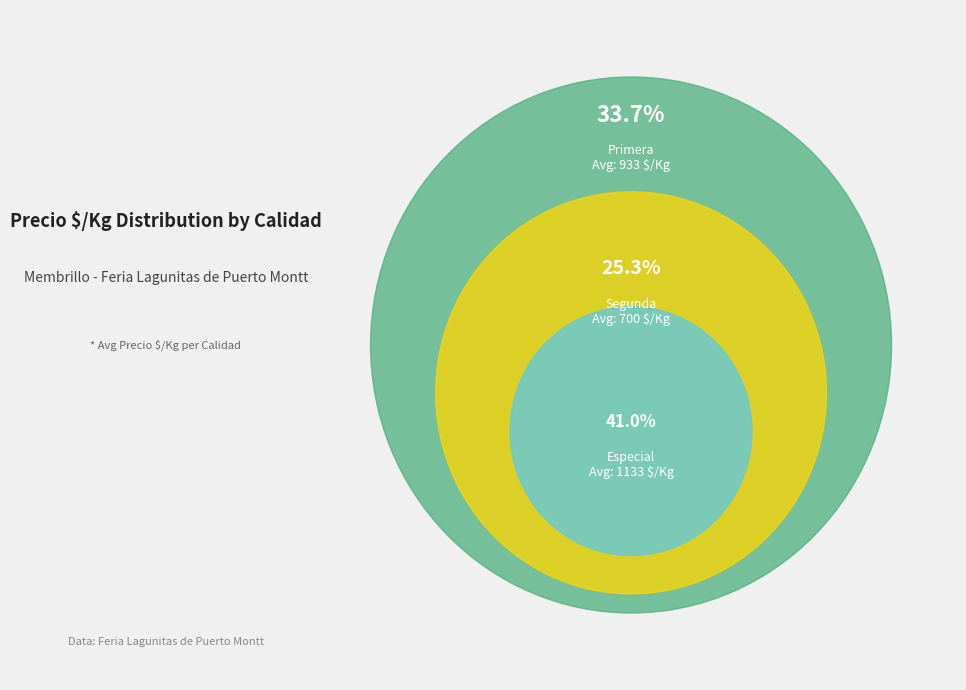

Is it true that Segunda is 25% of the pie?

True